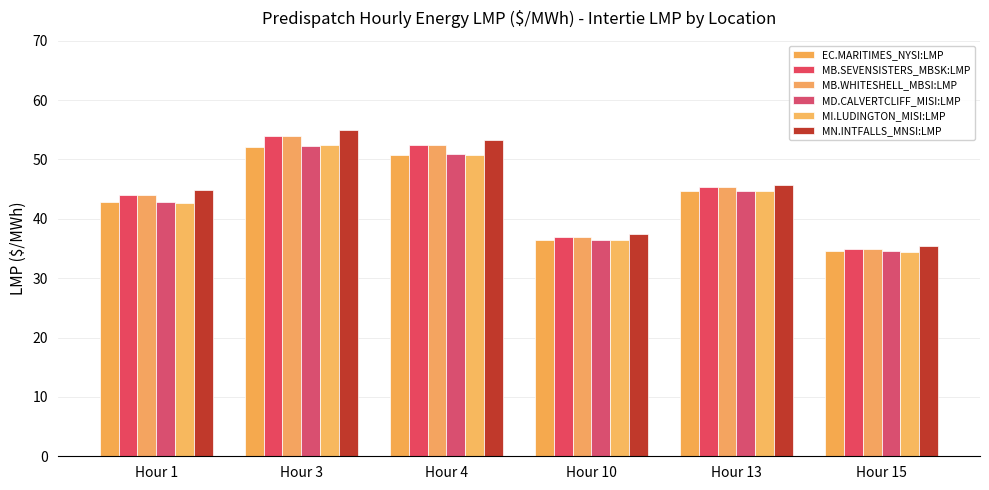

Reading left to right, transcribe all the data shown in this chart.

EC.MARITIMES_NYSI:LMP: Hour 1=42.8	Hour 3=52.1	Hour 4=50.8	Hour 10=36.4	Hour 13=44.7	Hour 15=34.6
MB.SEVENSISTERS_MBSK:LMP: Hour 1=44.1	Hour 3=53.9	Hour 4=52.4	Hour 10=37.0	Hour 13=45.3	Hour 15=35.0
MB.WHITESHELL_MBSI:LMP: Hour 1=44.1	Hour 3=53.9	Hour 4=52.4	Hour 10=37.0	Hour 13=45.3	Hour 15=35.0
MD.CALVERTCLIFF_MISI:LMP: Hour 1=42.8	Hour 3=52.3	Hour 4=50.8	Hour 10=36.4	Hour 13=44.7	Hour 15=34.5
MI.LUDINGTON_MISI:LMP: Hour 1=42.7	Hour 3=52.4	Hour 4=50.8	Hour 10=36.4	Hour 13=44.6	Hour 15=34.5
MN.INTFALLS_MNSI:LMP: Hour 1=44.9	Hour 3=54.9	Hour 4=53.2	Hour 10=37.4	Hour 13=45.7	Hour 15=35.4